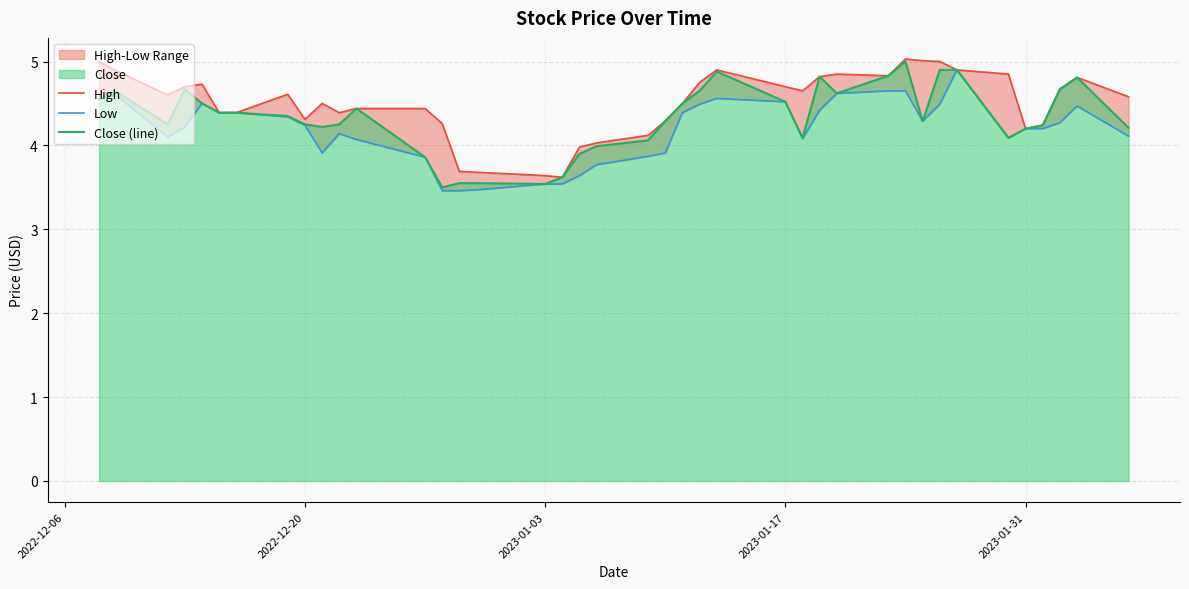

True or false: Close (line) and Low cross at least once.

False